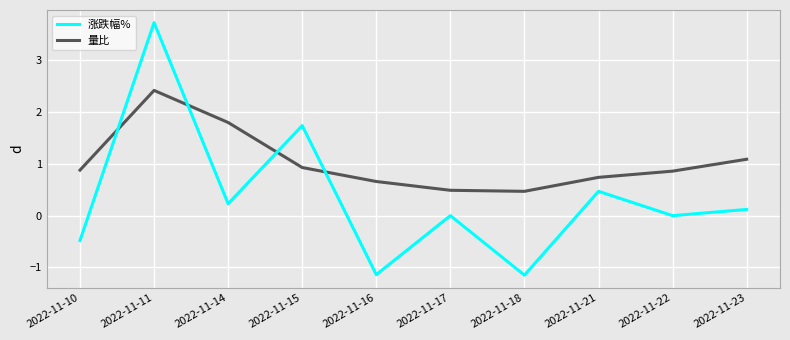

The 涨跌幅% series shows -0.5 at 2022-11-16. True or false?

False